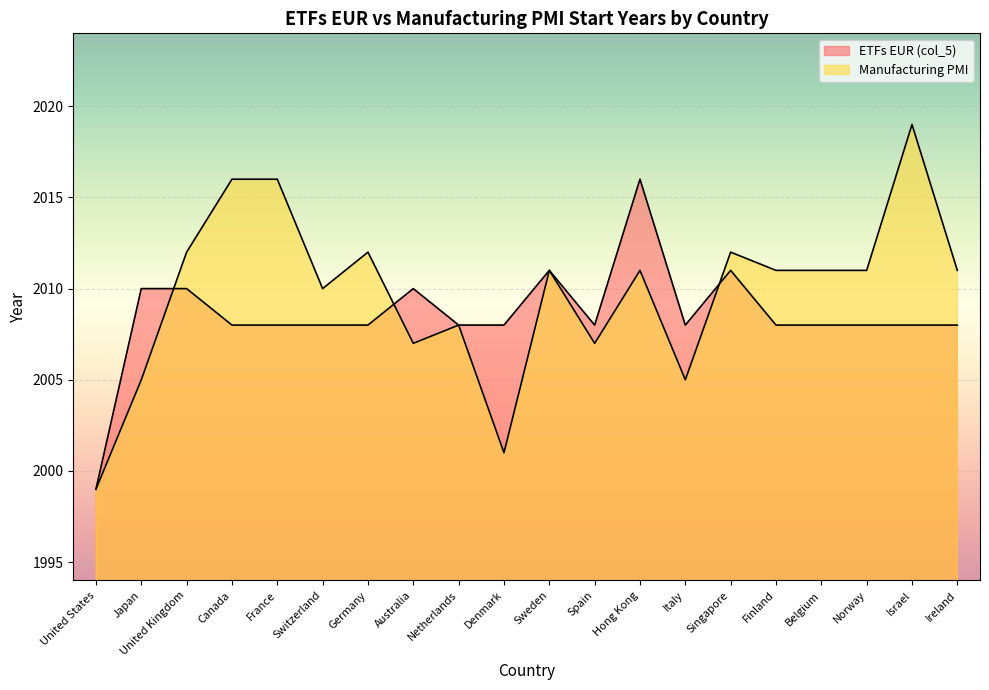

What is the label of the 12th point from the right?

Netherlands